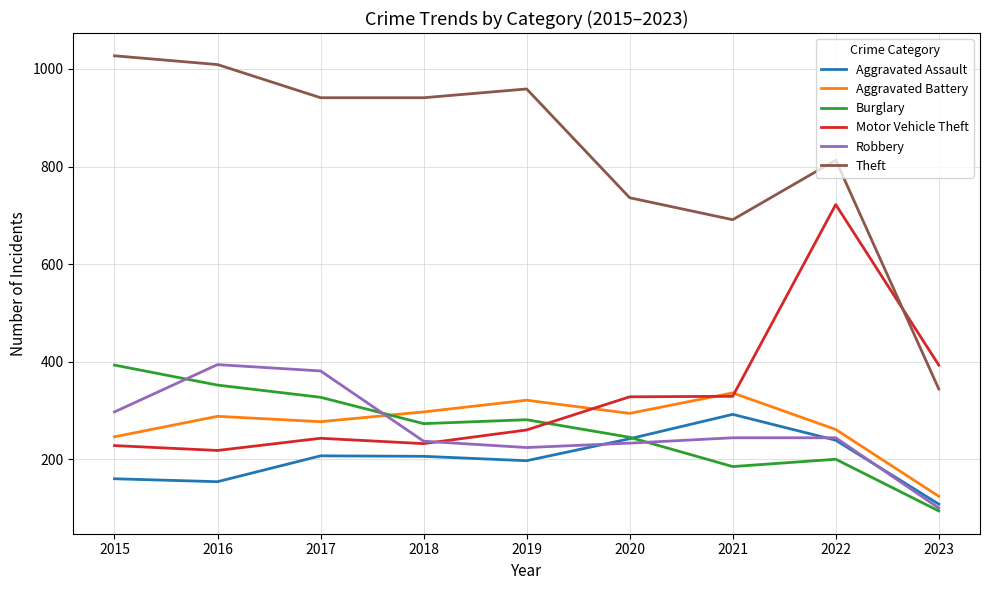

True or false: Aggravated Battery and Aggravated Assault intersect in this chart.

False